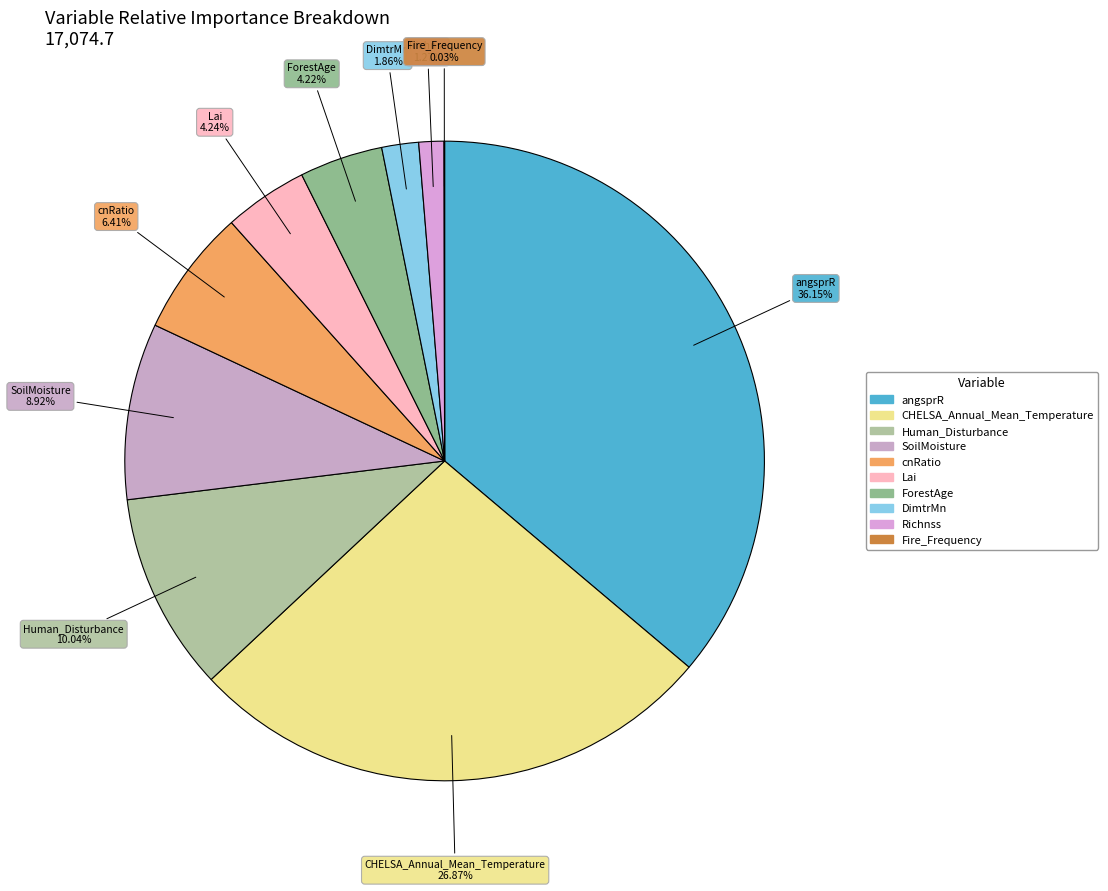

Combined, do DimtrMn and CHELSA_Annual_Mean_Temperature account for over 50%?

No